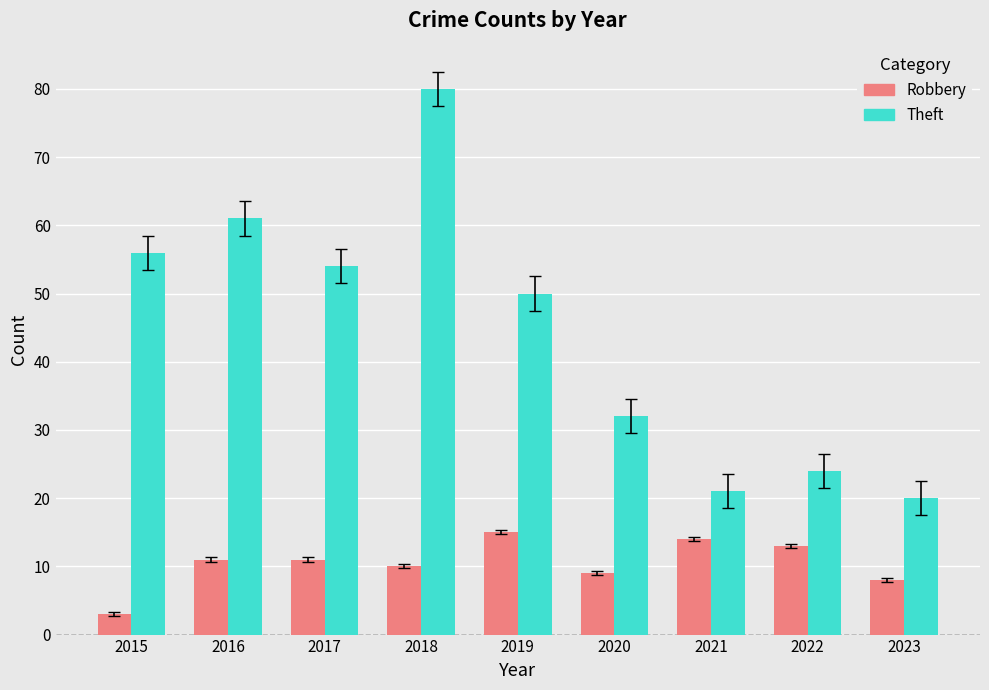

What is the value of the Theft bar at the 2nd from the left?

61